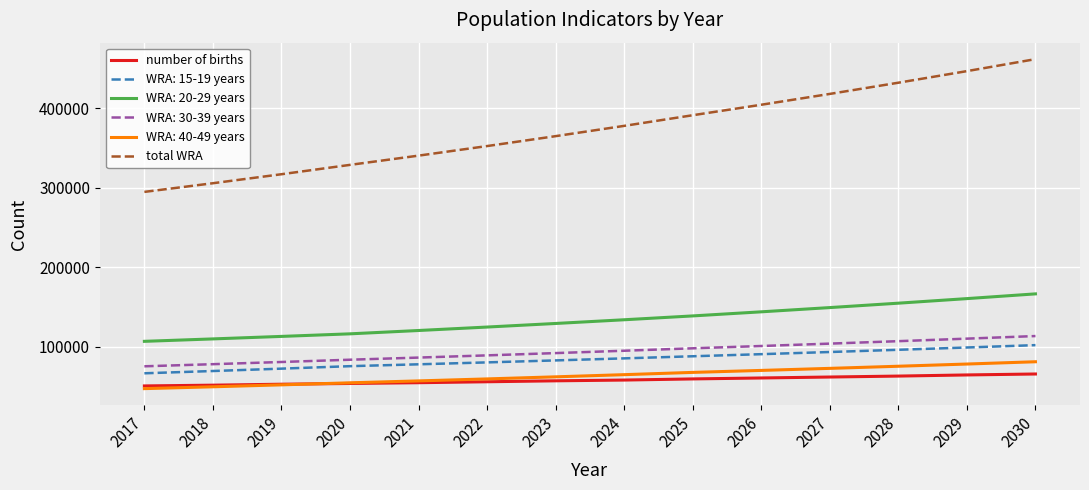

Which series has the largest total across all categories?

total WRA